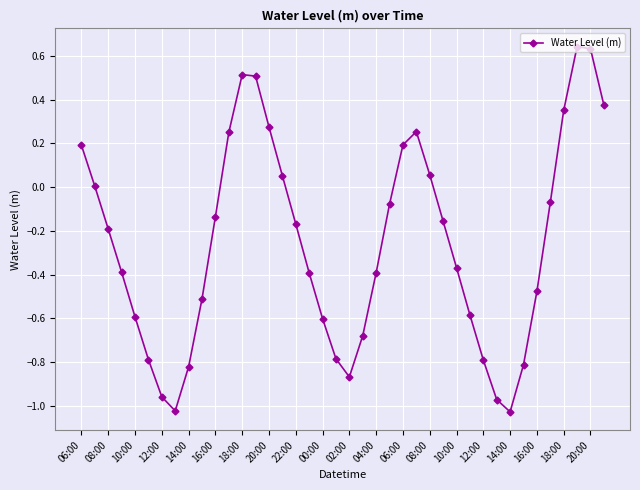

True or false: the data has more than 2 interior local peaks.

True